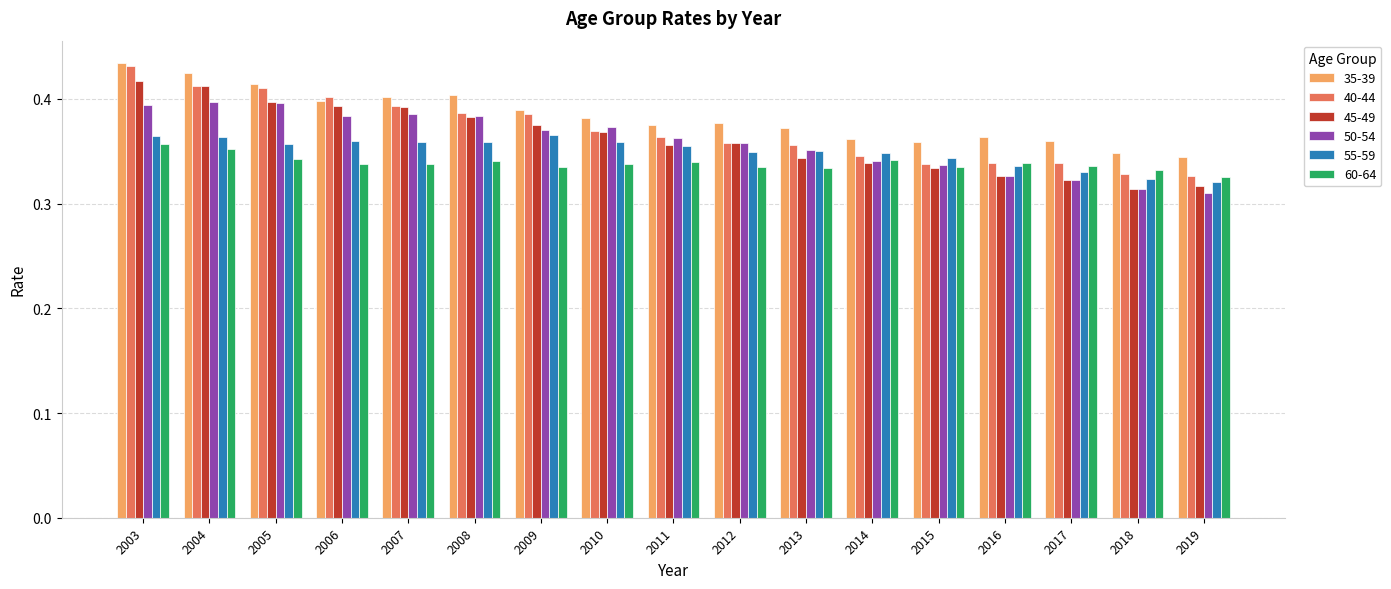

What is the difference between the maximum and second lowest values in the 45-49 series?

0.1